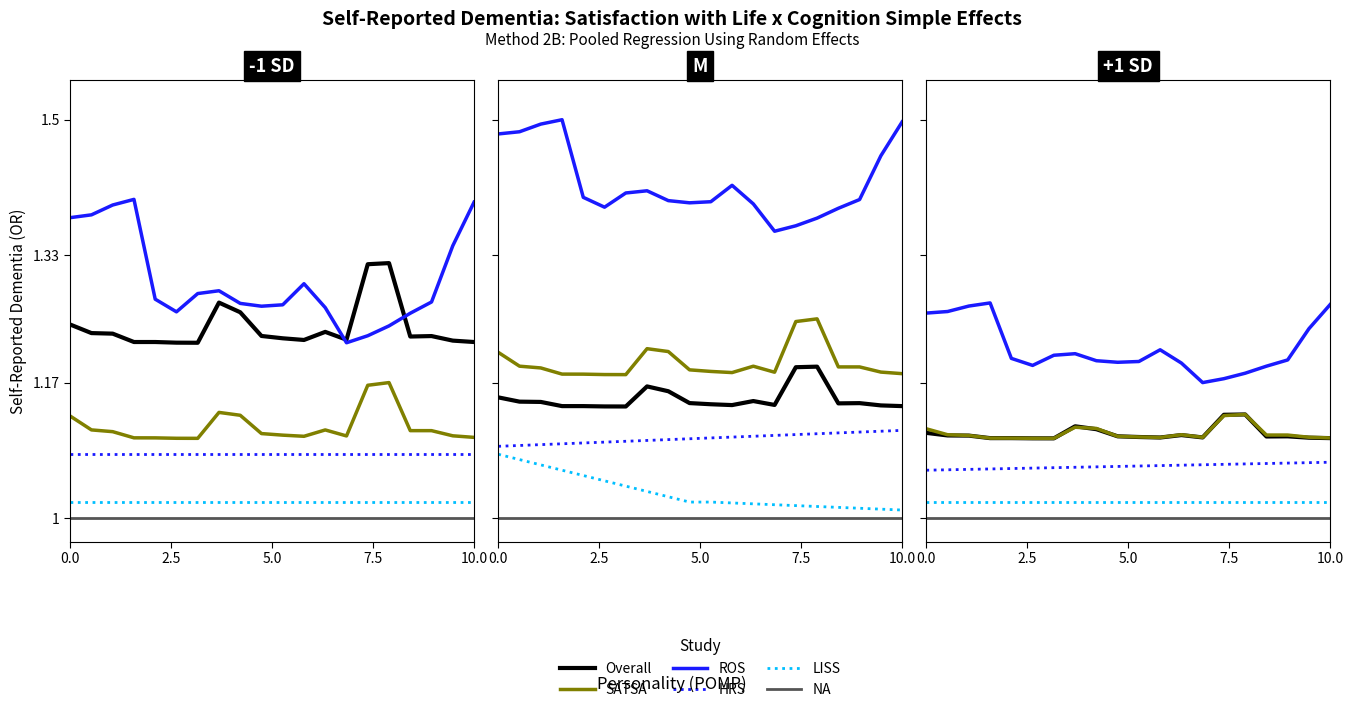

What is the average value of the Overall series?

1.1